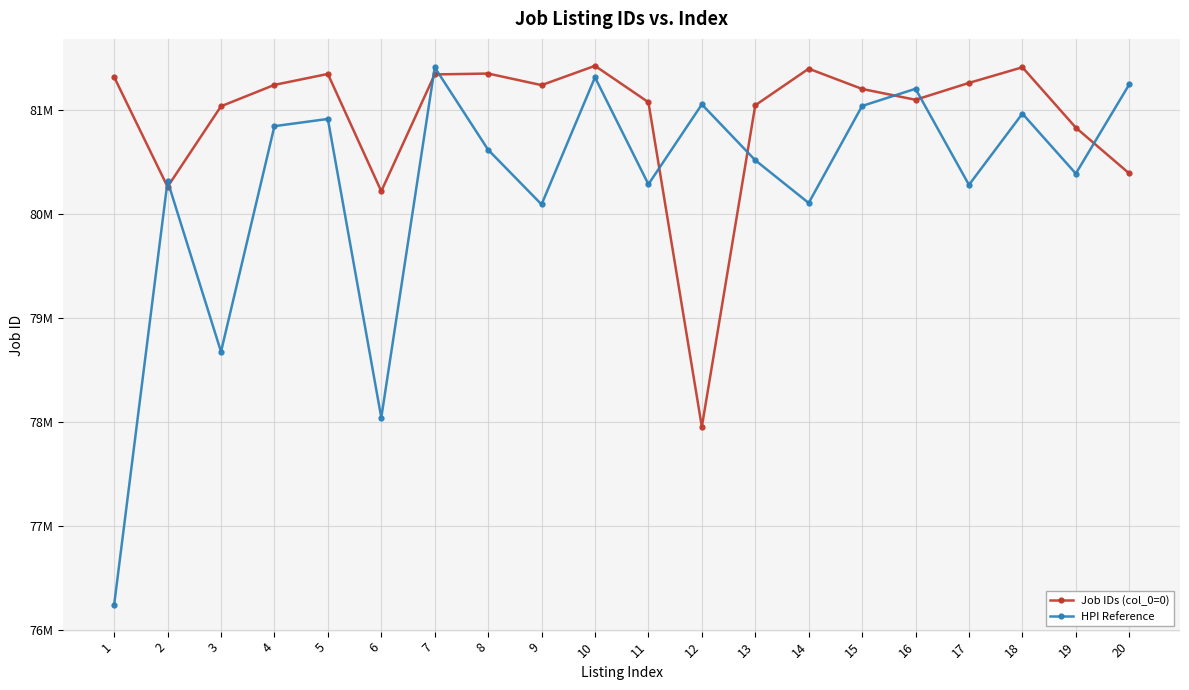

What are all the series names shown in the legend?

Job IDs (col_0=0), HPI Reference